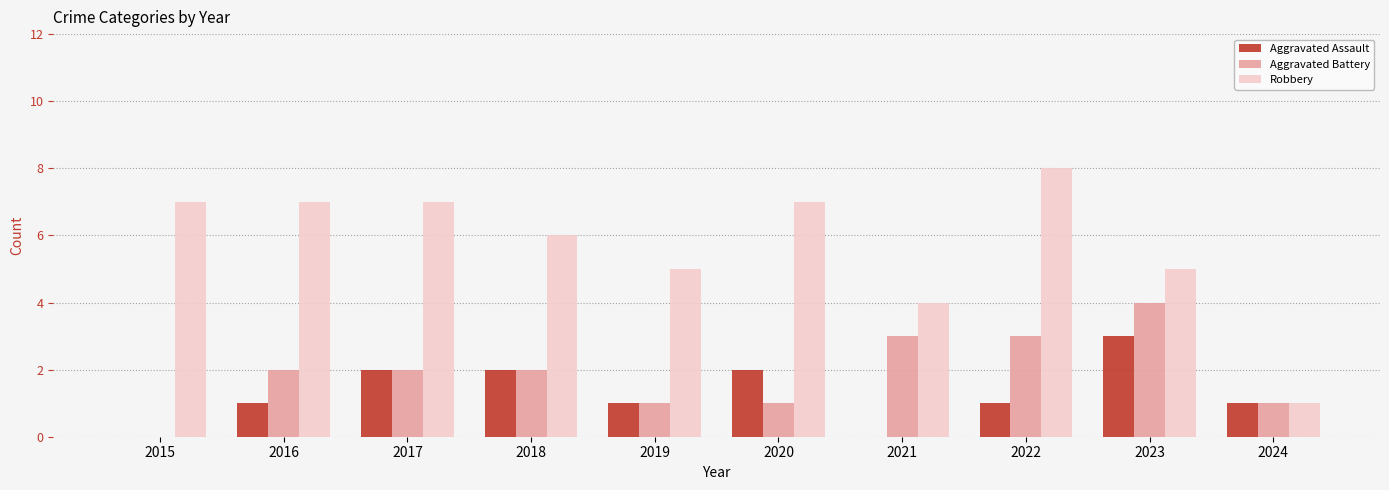

How many groups of bars are there?

10